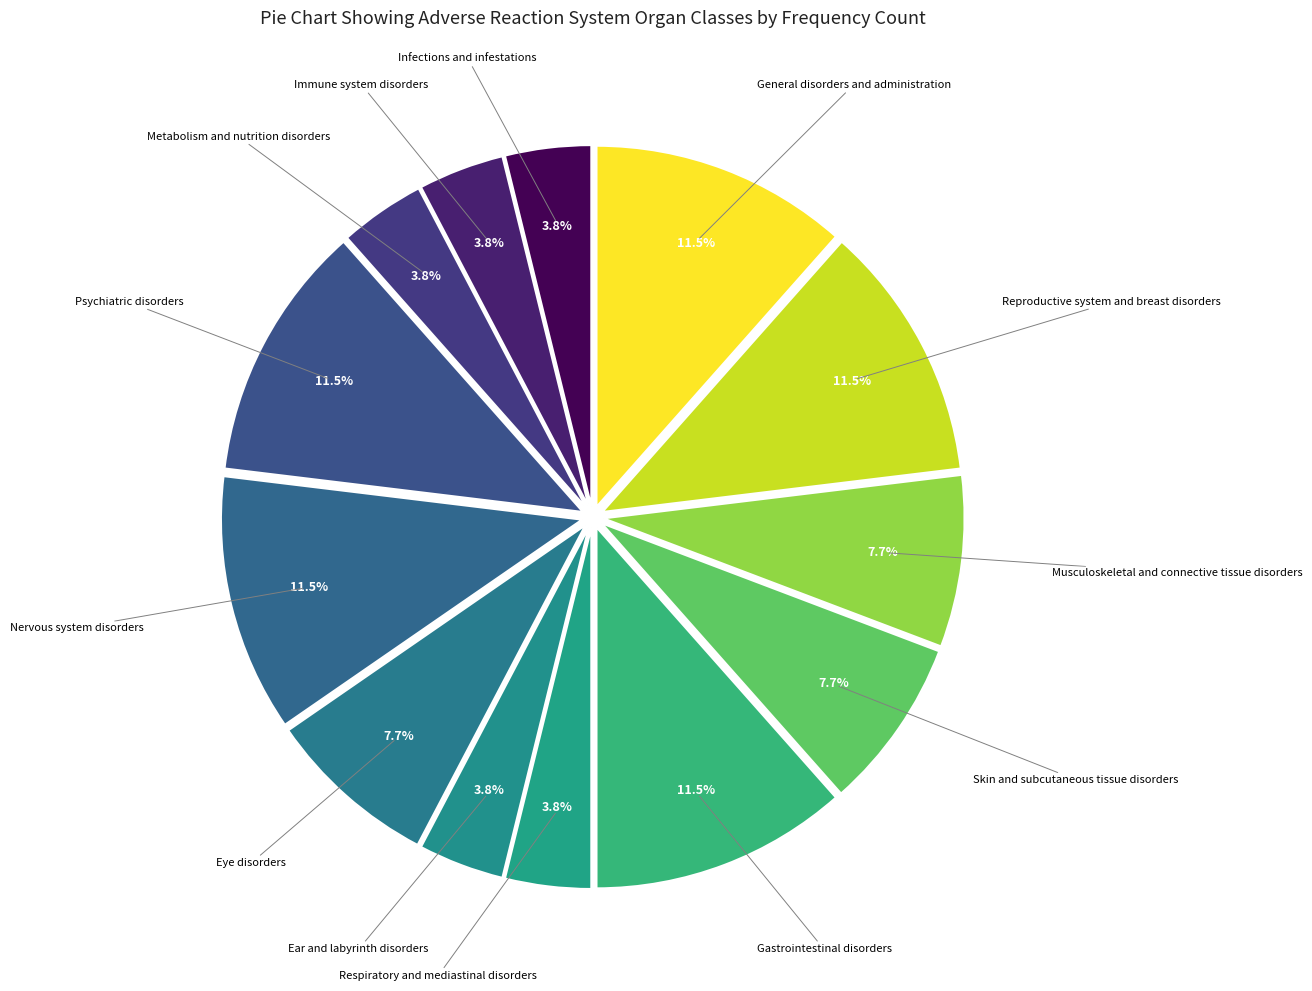

How many slices are in this pie chart?

13